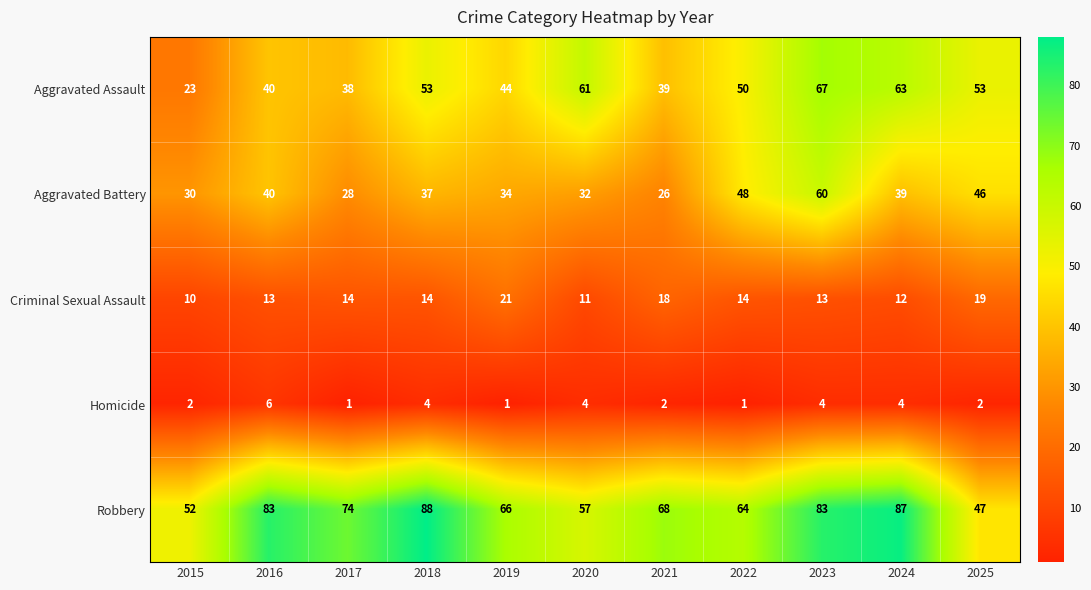

At which category is the sum across all series the highest?

2023